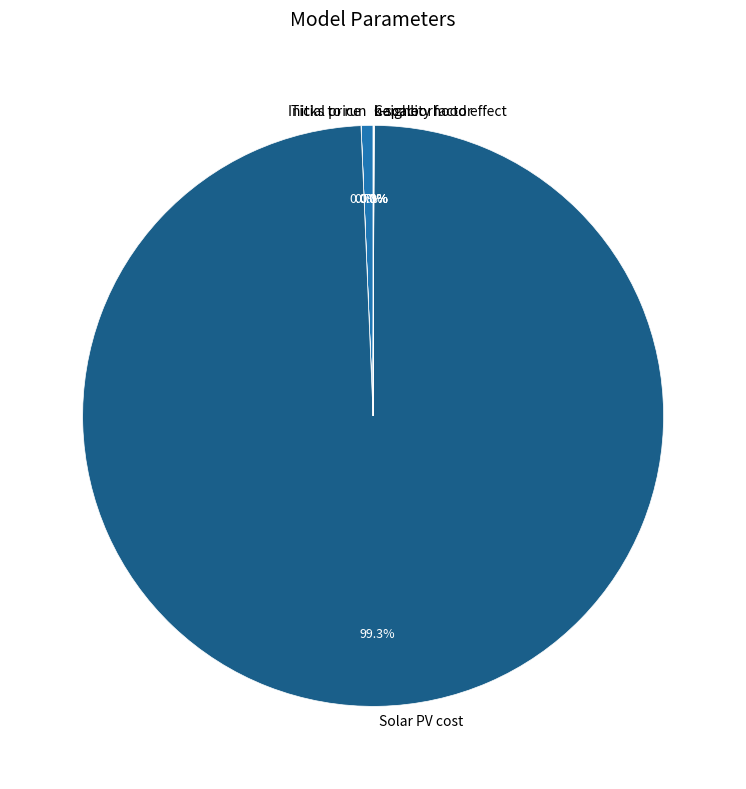

Which category accounts for the majority?

Solar PV cost